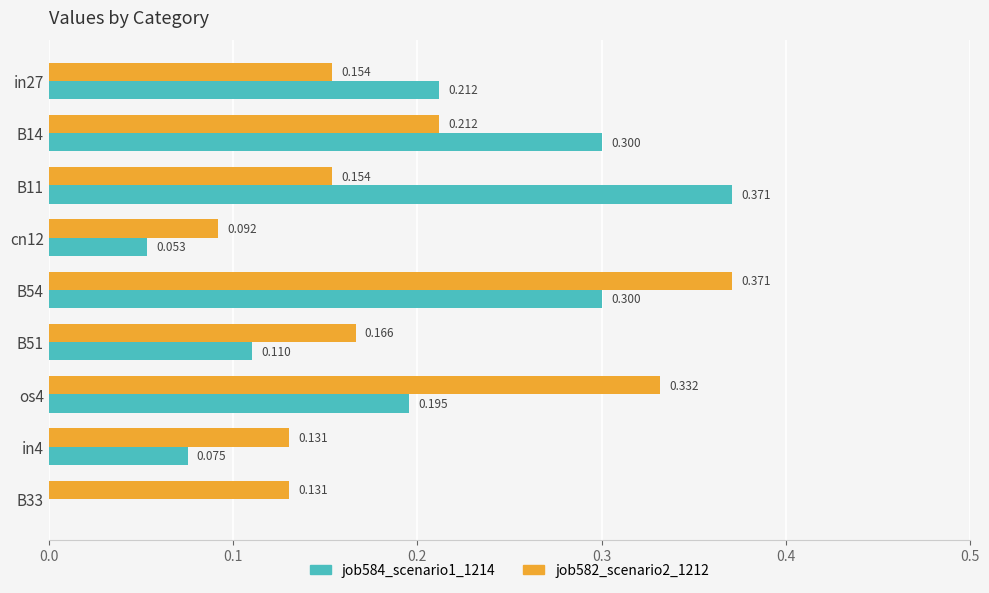

Is the value of job584_scenario1_1214 at os4 greater than the value of job582_scenario2_1212 at os4?

No